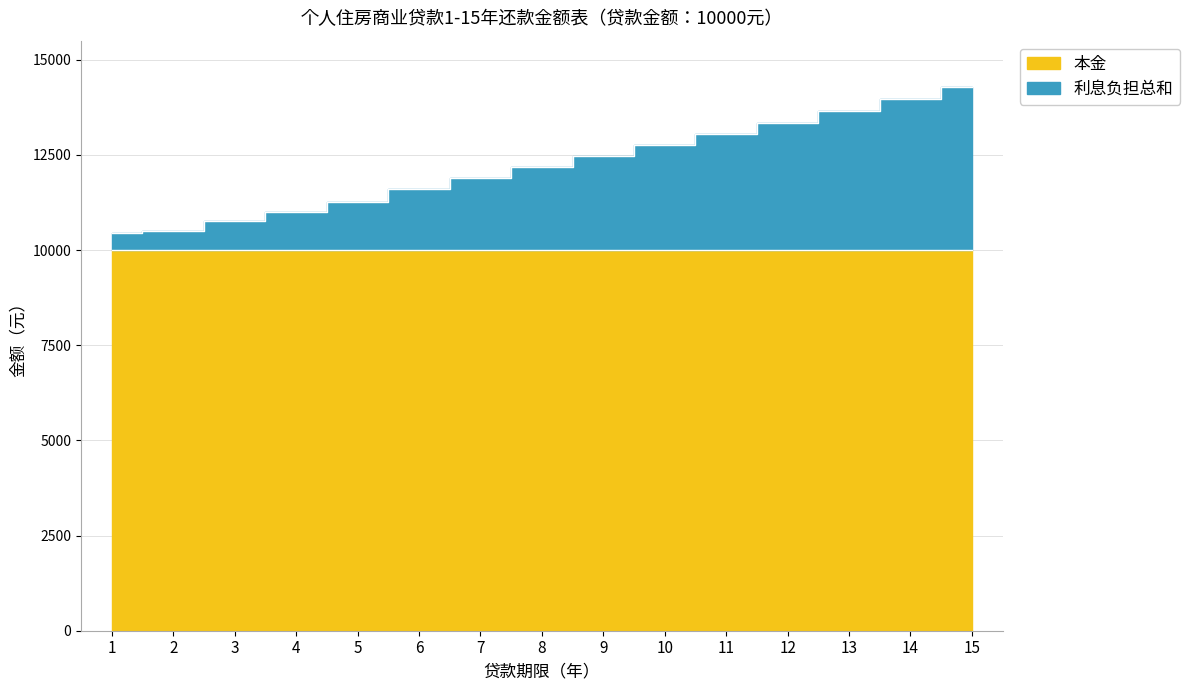

List the labels in order of value, smallest first.

1, 2, 3, 4, 5, 6, 7, 8, 9, 10, 11, 12, 13, 14, 15